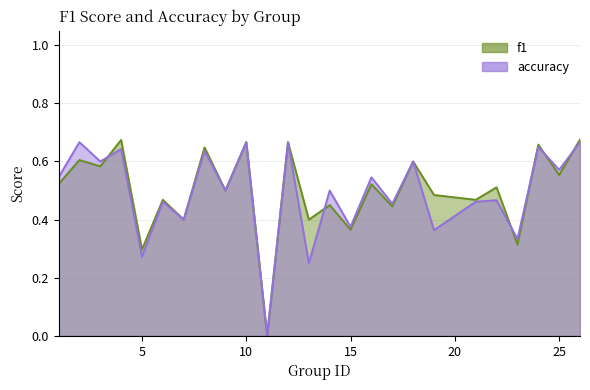

Which series changed the most between 3 and 14?

f1